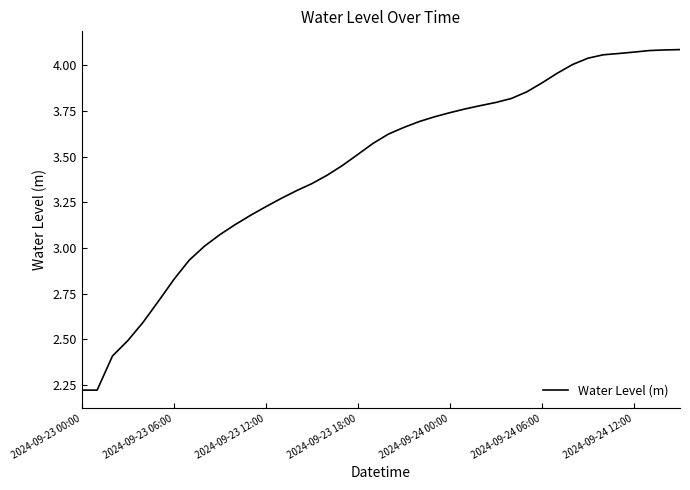

How many lines are shown in the chart?

1